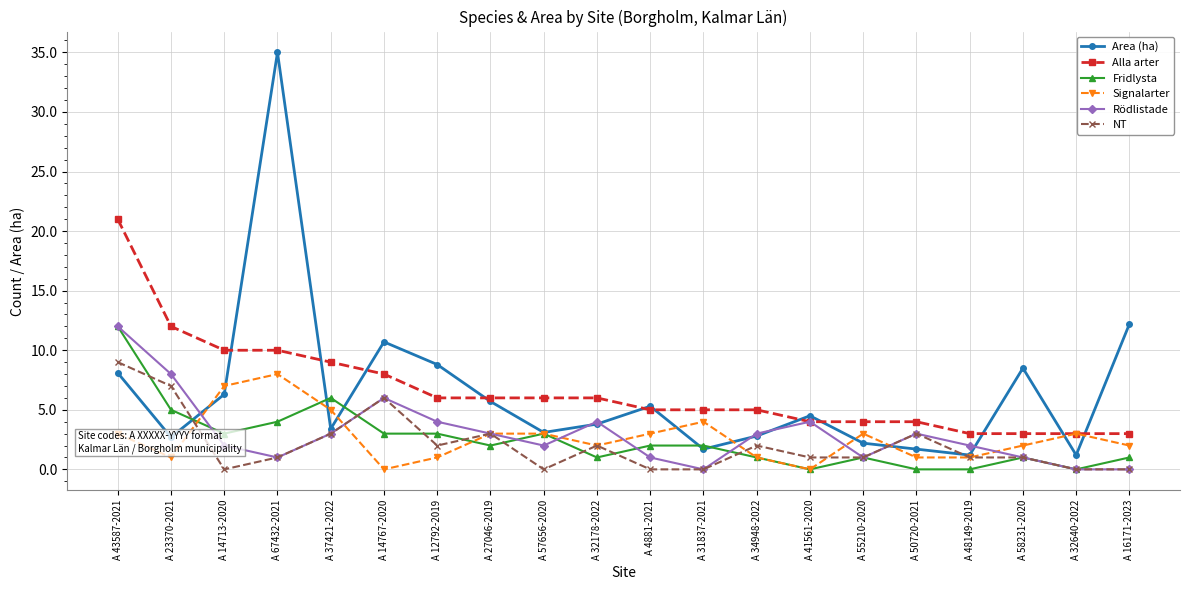

What is the difference between the maximum and minimum values in the Alla arter series?

18.0